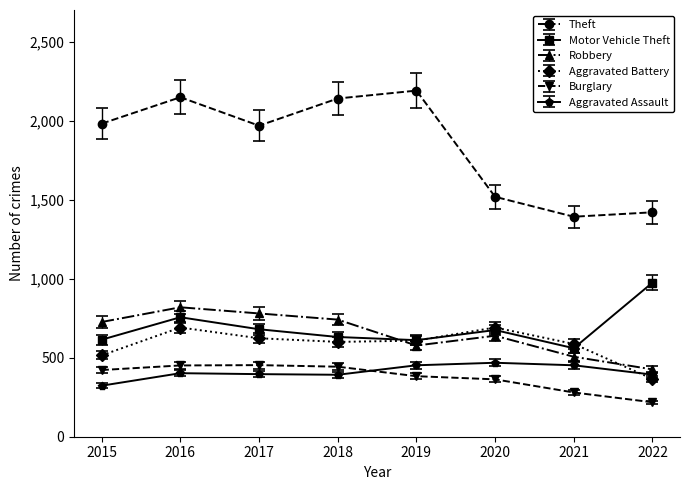

How many distinct data groups are displayed?

6